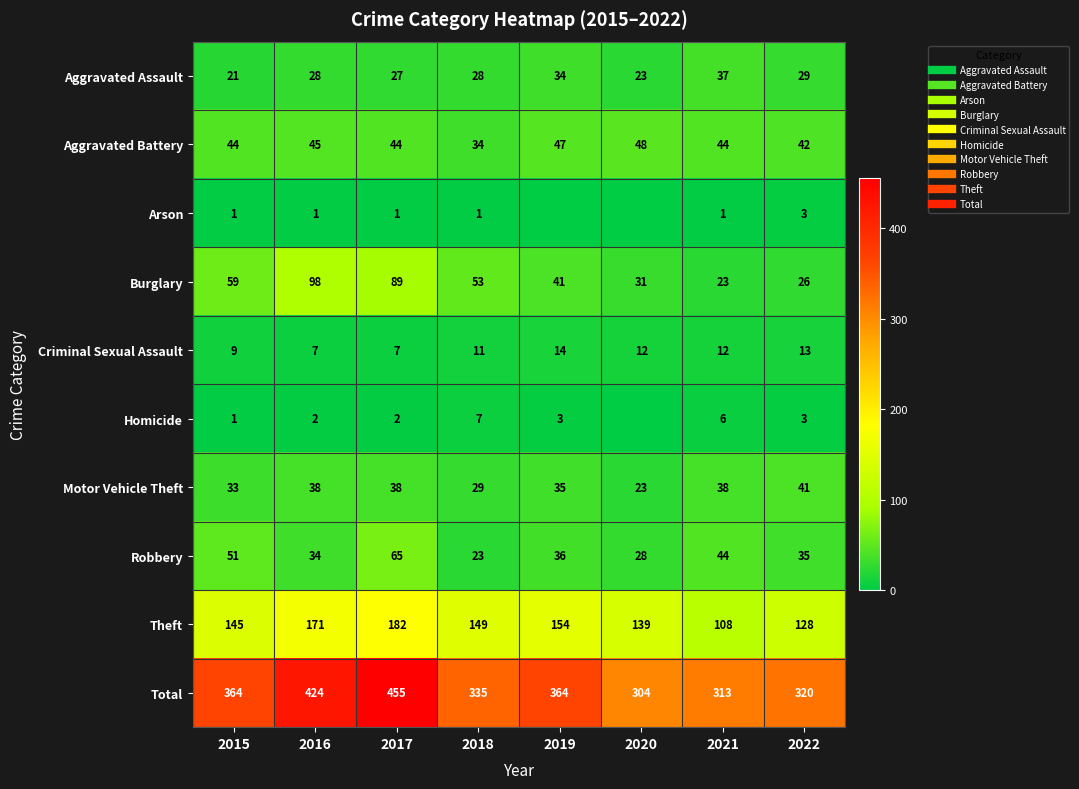

The Aggravated Battery series shows 42 at 2022. True or false?

True